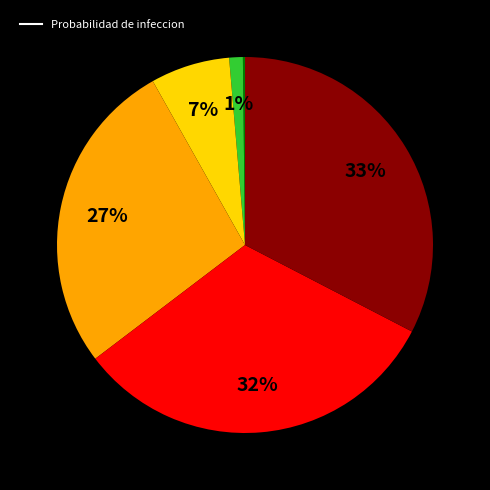

To the nearest percent, what is the average slice percentage?

17%